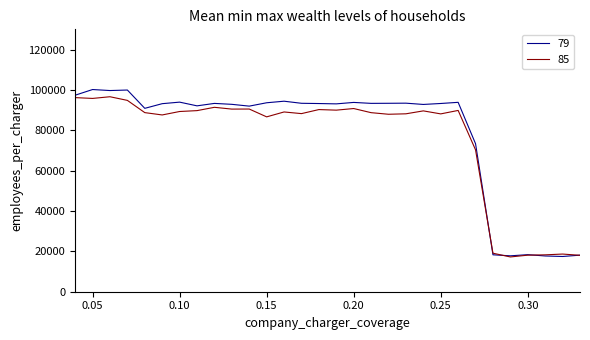

What is the maximum value shown in the chart?

100174.9